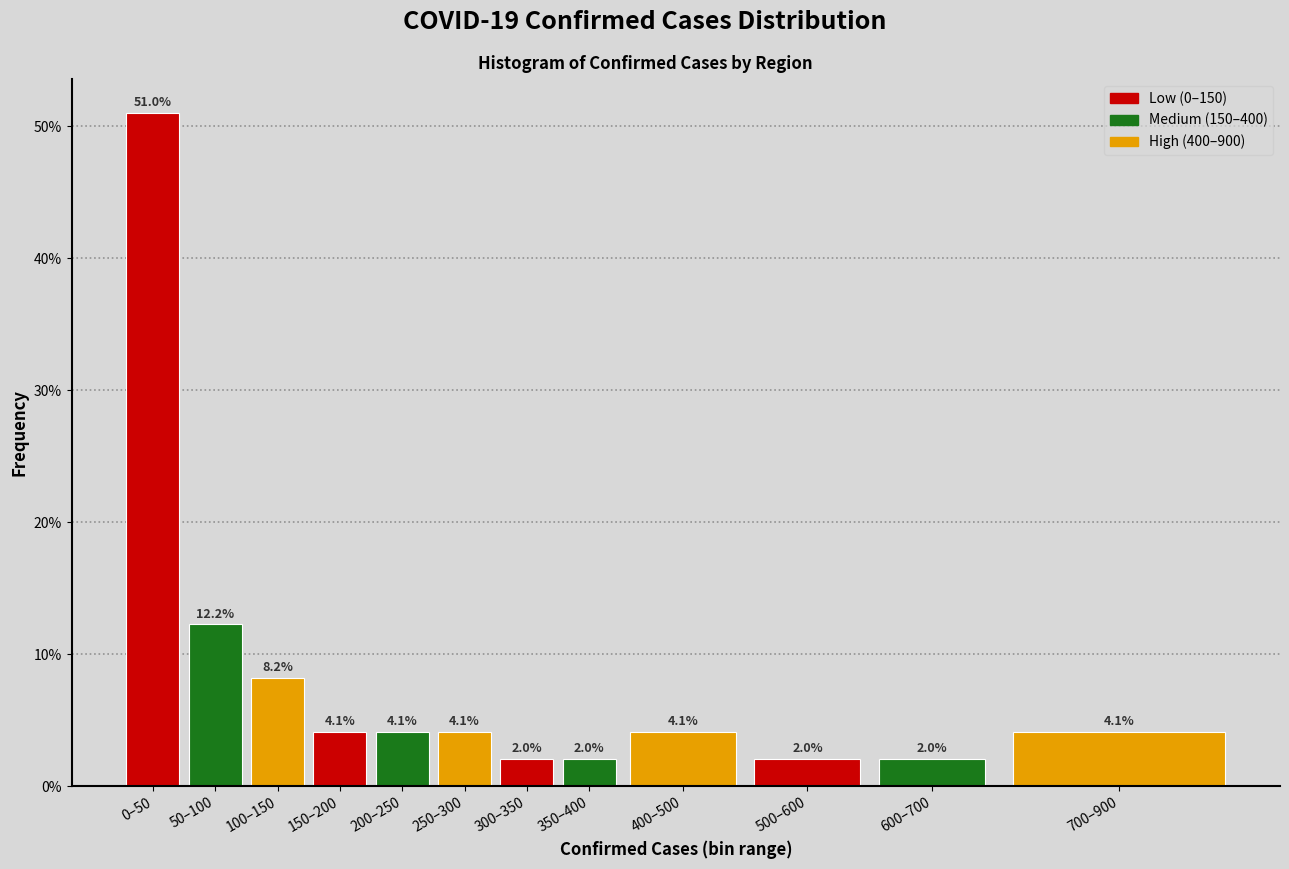

Reading left to right, what are all the values shown in this chart?

51.0	12.2	8.2	4.1	4.1	4.1	2.0	2.0	4.1	2.0	2.0	4.1